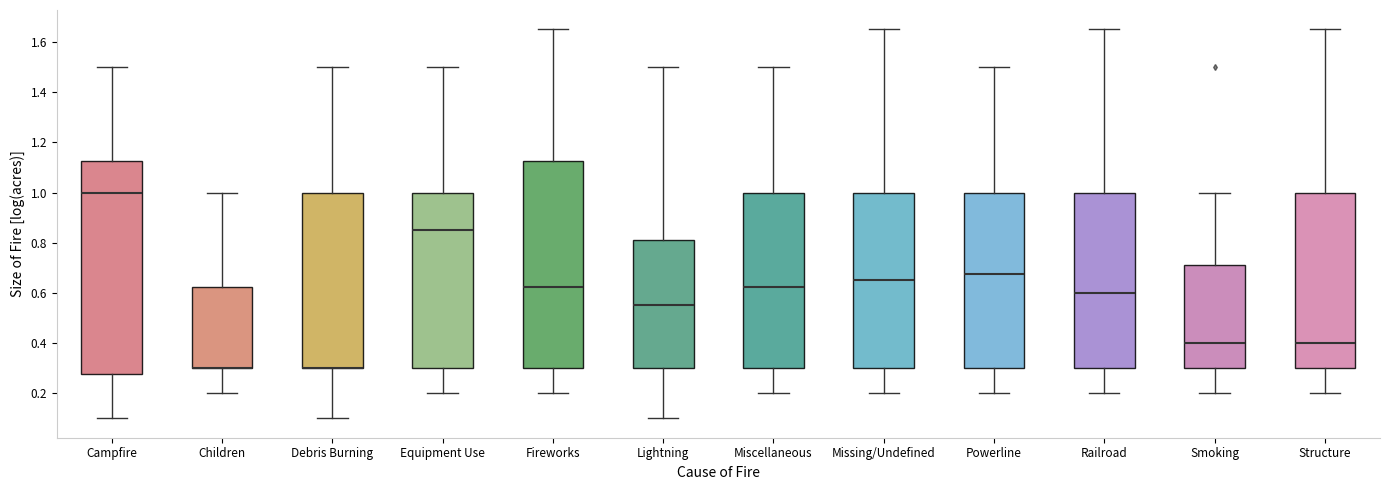

Comparing the boxes themselves (not the whiskers), which one is the tallest?

Campfire